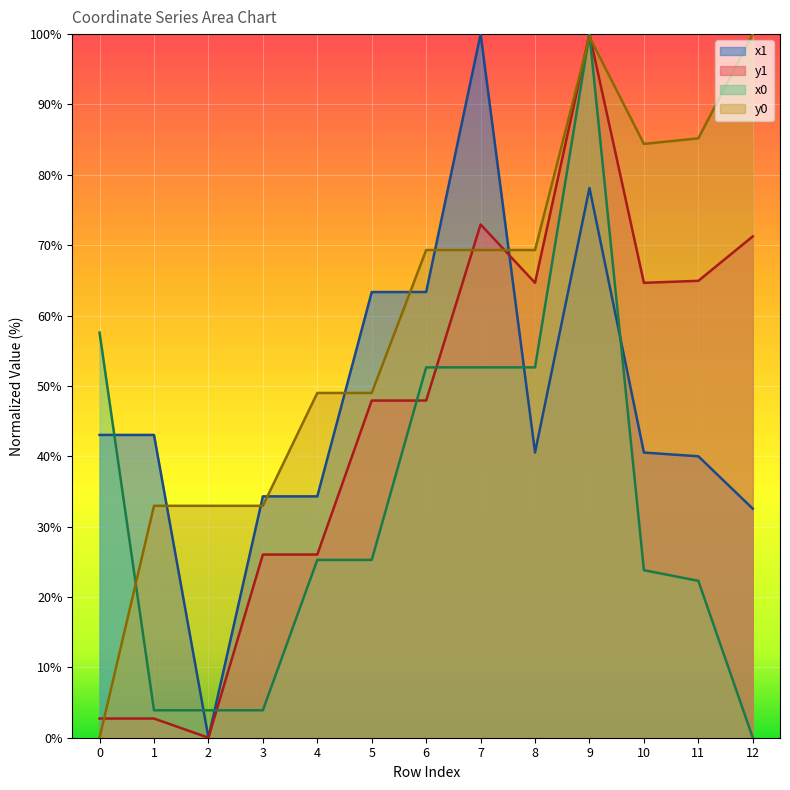

Does the chart display data point markers on the line(s)?

No